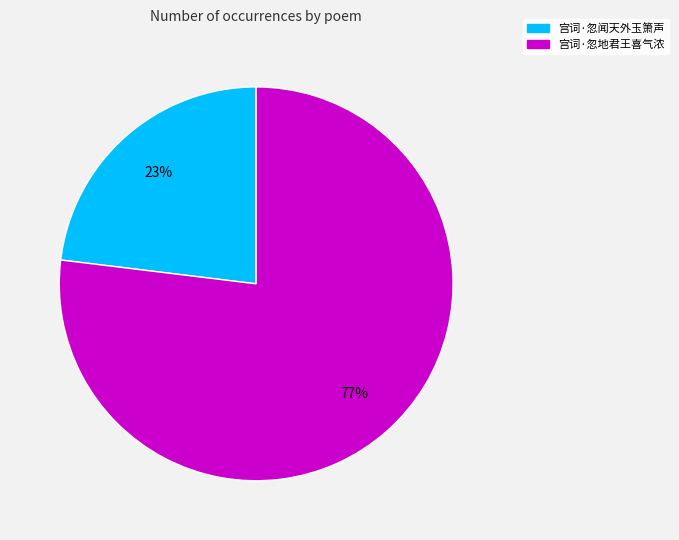

Which slice is the largest?

宫词·忽地君王喜气浓